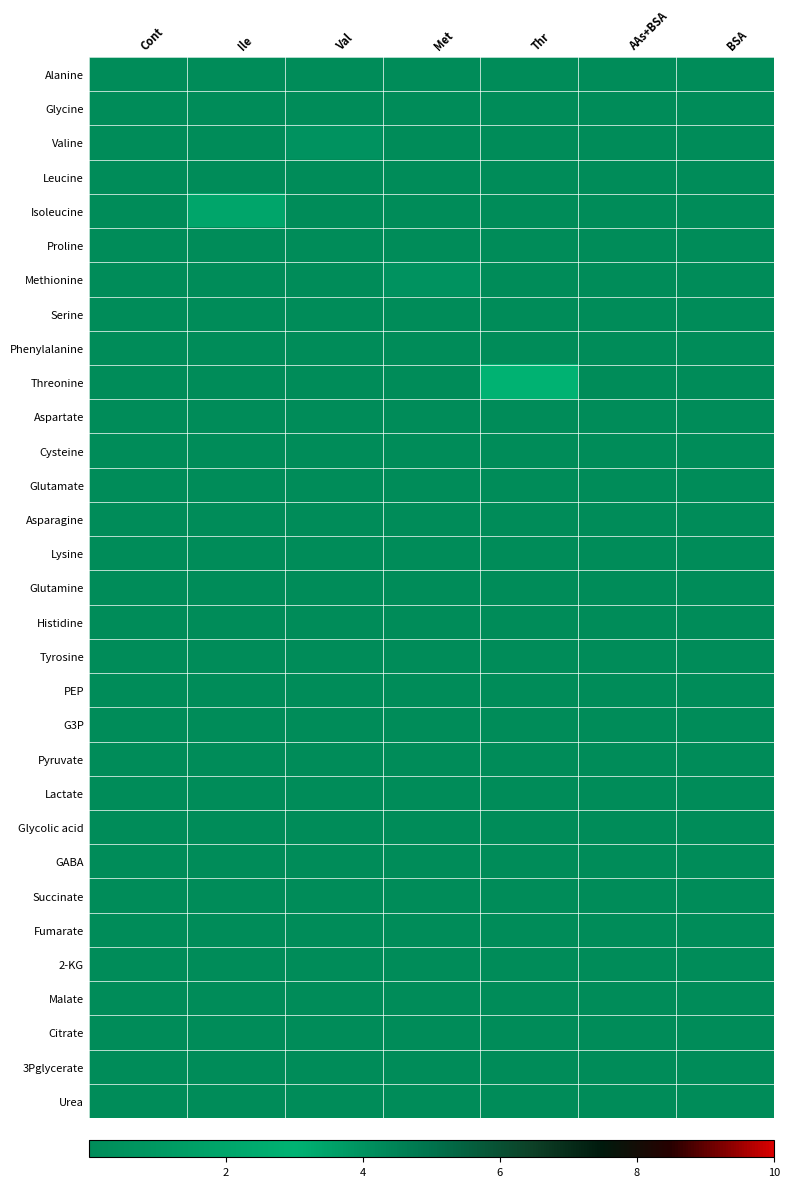

What is the total value across all series at Ile?

2